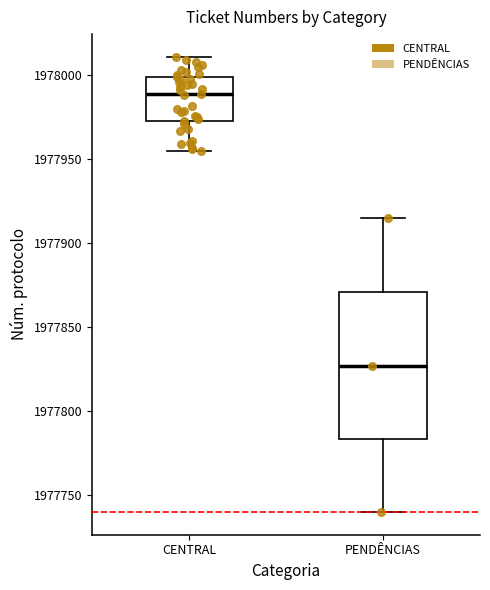

Reading left to right, read every box against the y-axis: the position of its median line, the range the box covers, and the ends of its whiskers. The values are not printed on the chart, so give them approximately, as read against the axis.

CENTRAL: median 1977990, box 1977975 to 1978000, whiskers 1977955 to 1978010
PENDÊNCIAS: median 1977825, box 1977785 to 1977870, whiskers 1977740 to 1977915